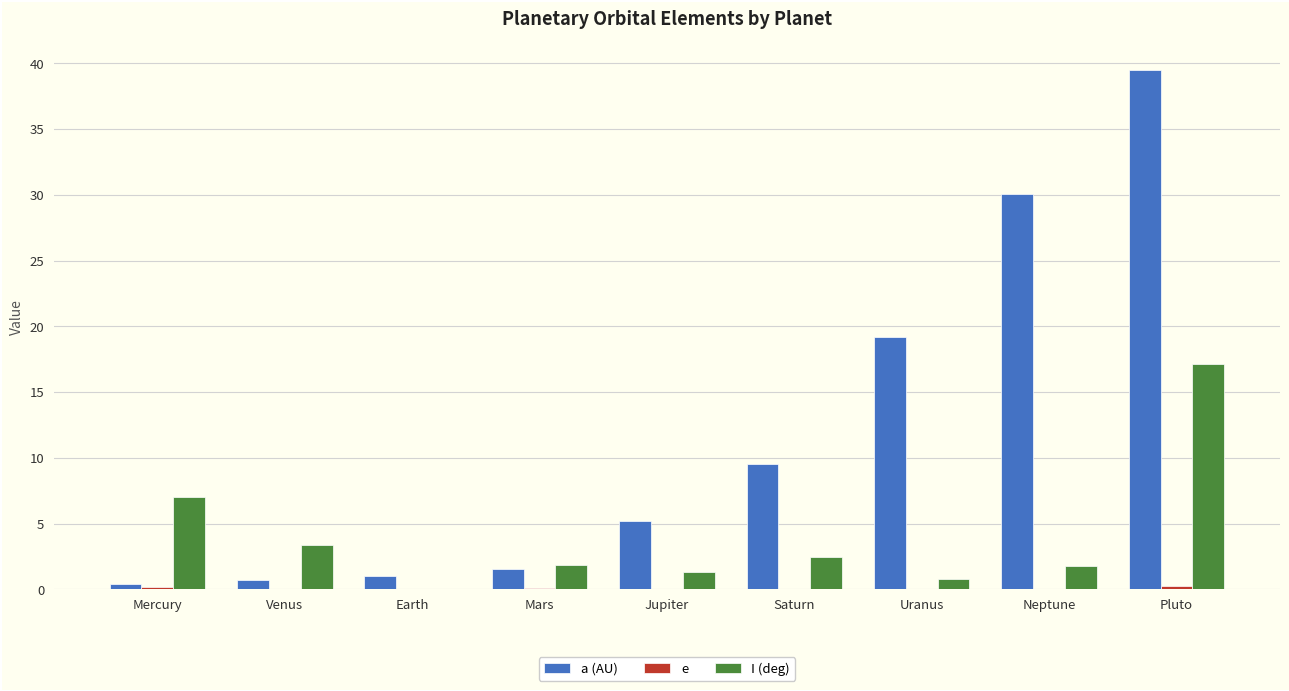

Rank the series by their average value, from highest to lowest.

a (AU), I (deg), e